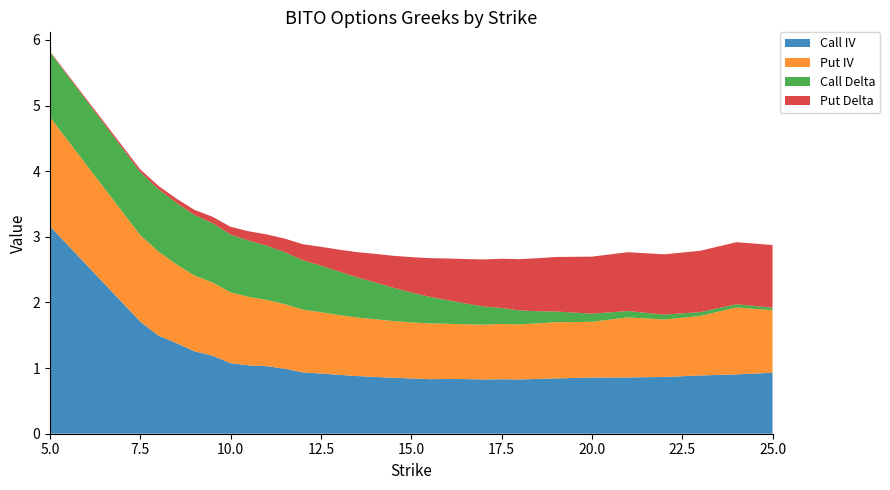

Reading right to left, list all the values displayed in this chart.

Call IV: 0.9	0.9	0.9	0.9	0.9	0.9	0.8	0.8	0.8	0.8	0.8	0.8	0.8	0.8	0.8	0.9	0.9	0.9	0.9	0.9	0.9	1.0	1.0	1.0	1.1	1.2	1.3	1.4	1.5	1.7	3.2
Put IV: 1.0	1.0	0.9	0.9	0.9	0.8	0.9	0.8	0.8	0.8	0.8	0.8	0.8	0.8	0.9	0.9	0.9	0.9	0.9	0.9	1.0	1.0	1.0	1.0	1.1	1.1	1.2	1.2	1.3	1.3	1.7
Call Delta: 0.0	0.0	0.1	0.1	0.1	0.1	0.2	0.2	0.2	0.2	0.3	0.3	0.4	0.4	0.5	0.5	0.6	0.6	0.7	0.7	0.8	0.8	0.8	0.9	0.9	0.9	0.9	0.9	1.0	1.0	1.0
Put Delta: 1.0	0.9	0.9	0.9	0.9	0.9	0.8	0.8	0.8	0.8	0.7	0.7	0.6	0.6	0.5	0.5	0.4	0.4	0.3	0.3	0.2	0.2	0.2	0.1	0.1	0.1	0.1	0.1	0.1	0.0	0.0